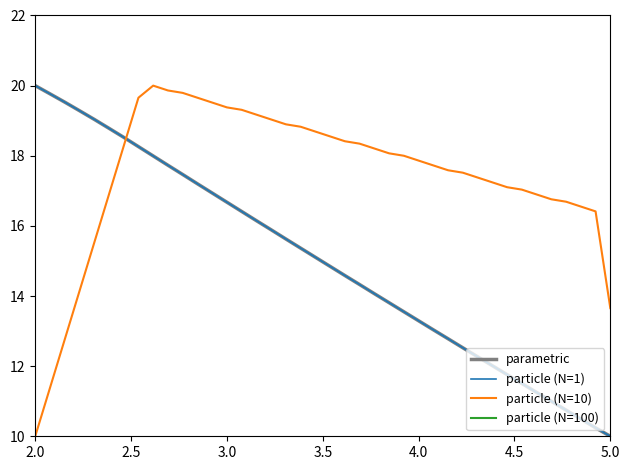

Is the value of particle (N=10) at 3.5 greater than the value of particle (N=100) at 24?

No